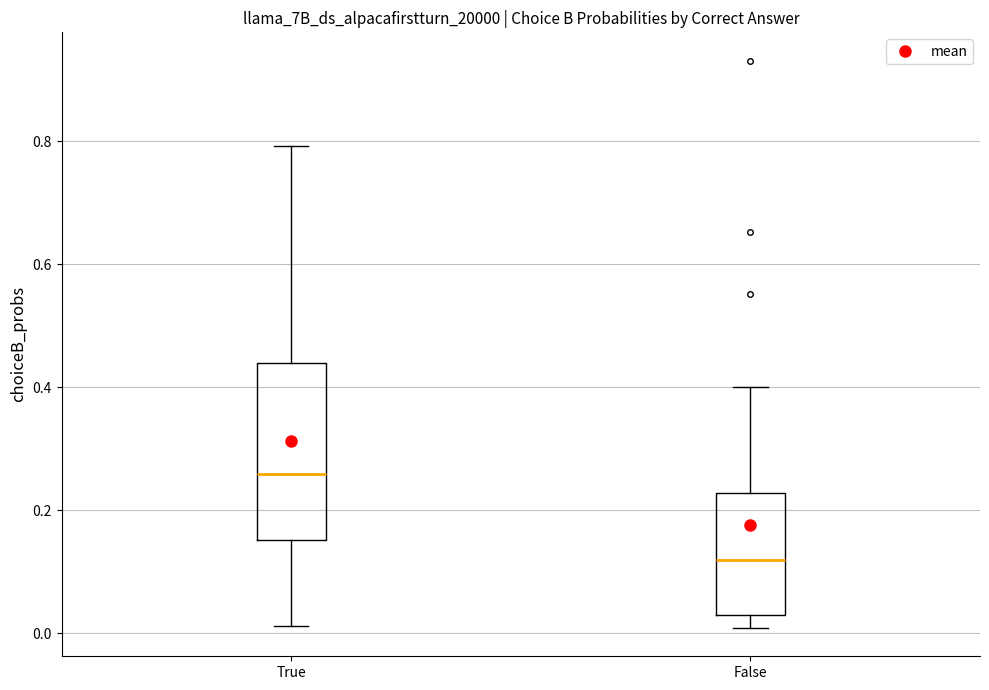

Where does the median line of the box for True sit on the y-axis? The values are not printed on the chart, so give them approximately, as read against the axis.

0.26